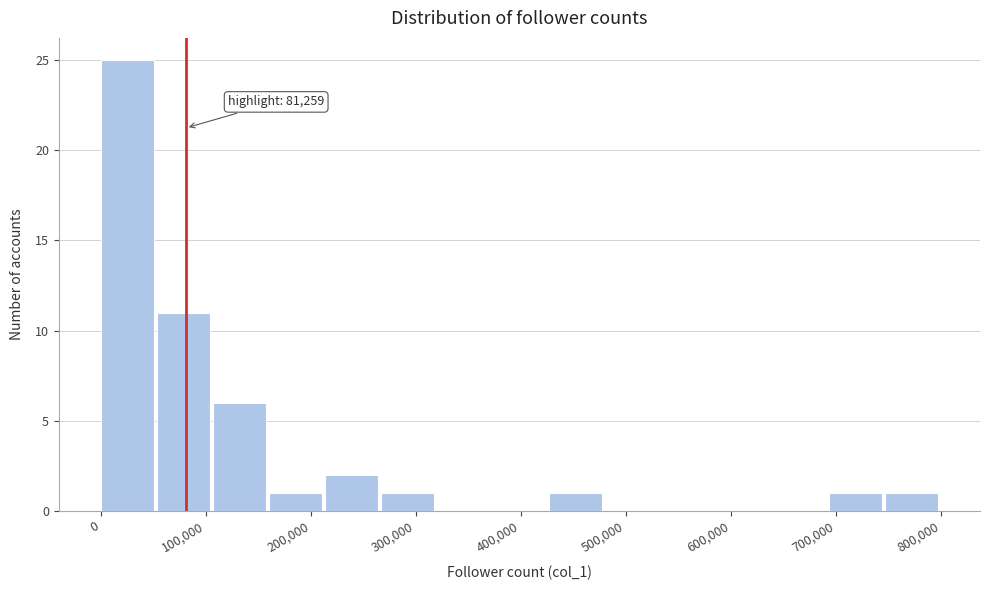

Which range on the x-axis has the tallest bar?

0 to 50000